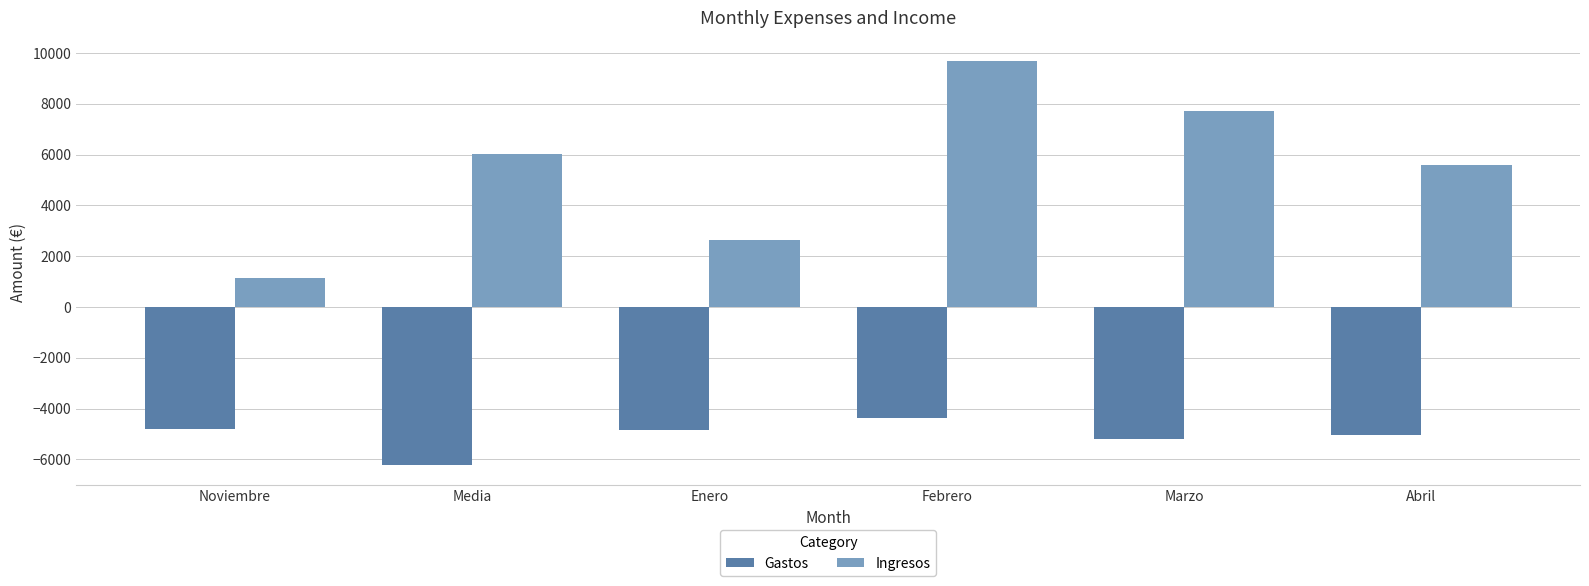

How many bars are there in total?

12